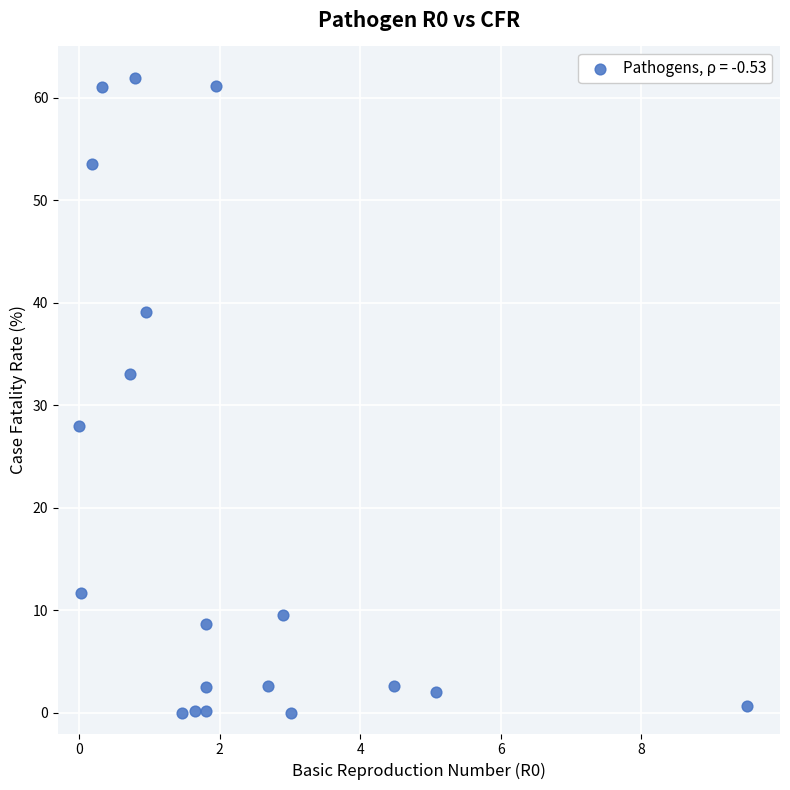

What is the range of Y values (max minus min)?

61.9